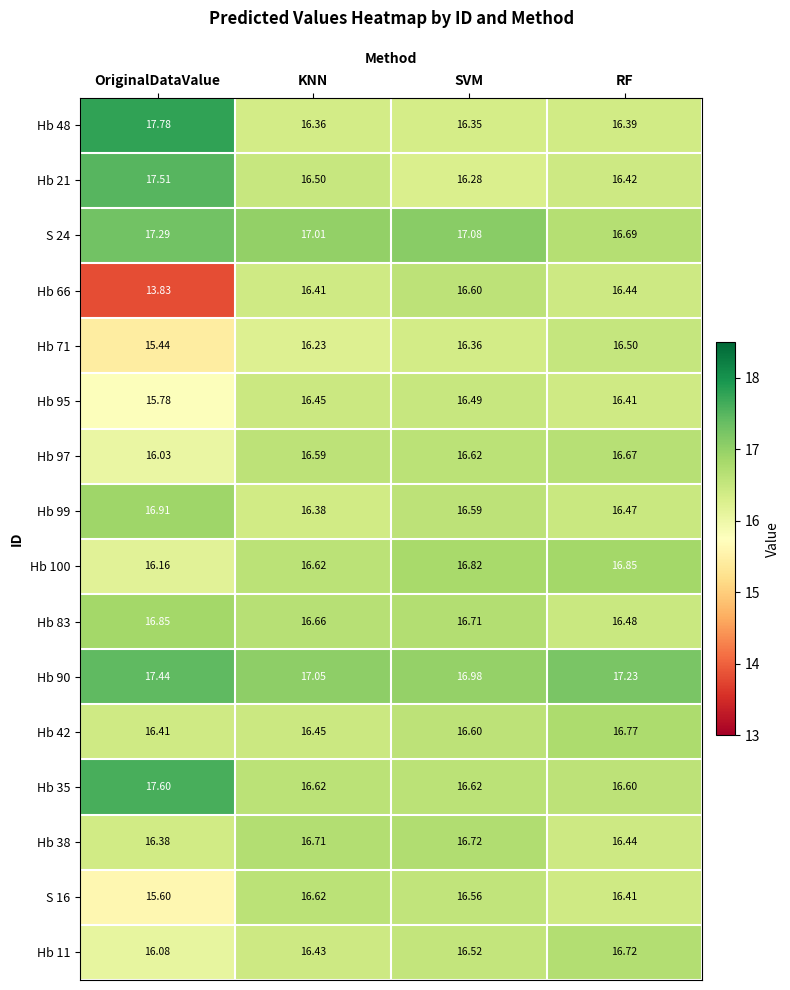

Is the value of Hb 83 at KNN greater than the value of Hb 97 at KNN?

Yes